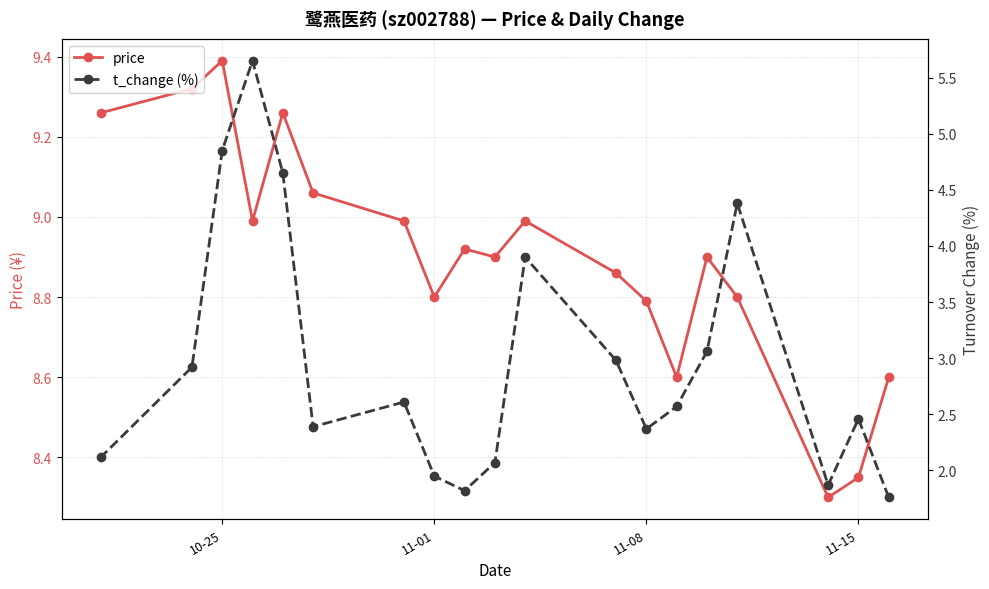

Is it true that price equals 14.3 at 10-25?

False